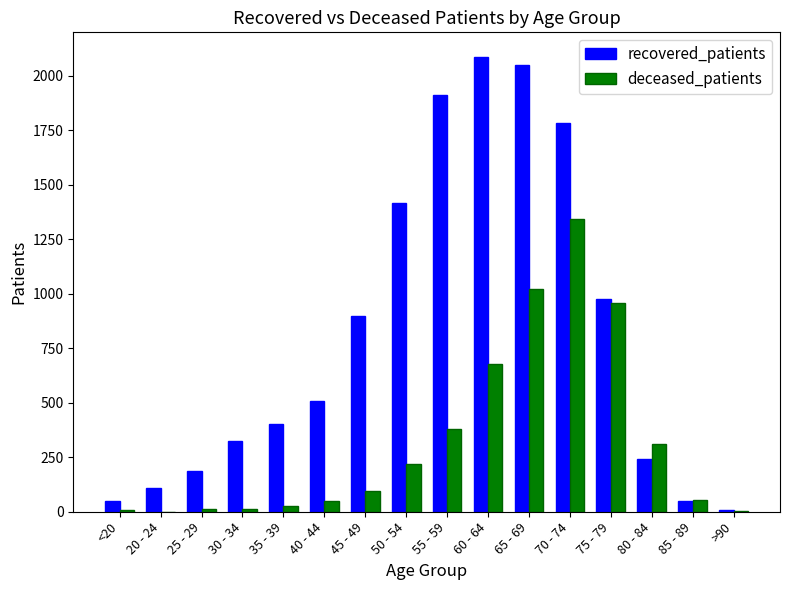

True or false: recovered_patients has a value of 1783 at 70 - 74.

True